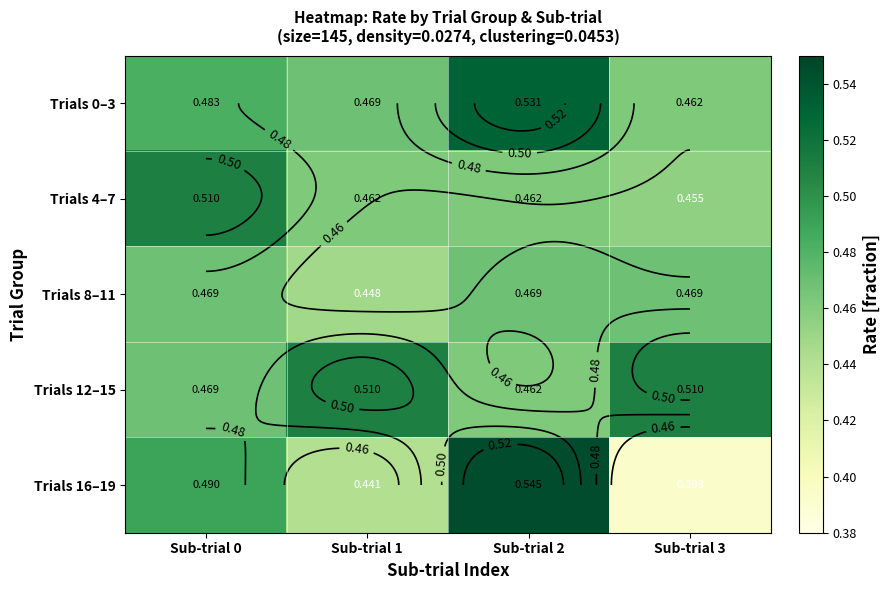

What is the sum of all Trials 0–3 values?

1.9